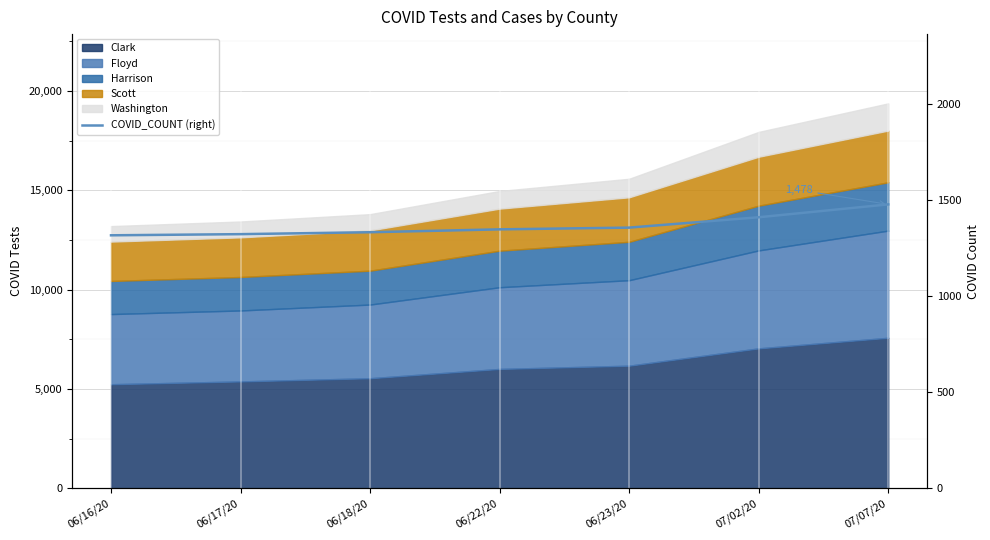

Reading right to left, transcribe all the data shown in this chart.

1478	1411	1357	1348	1333	1323	1317